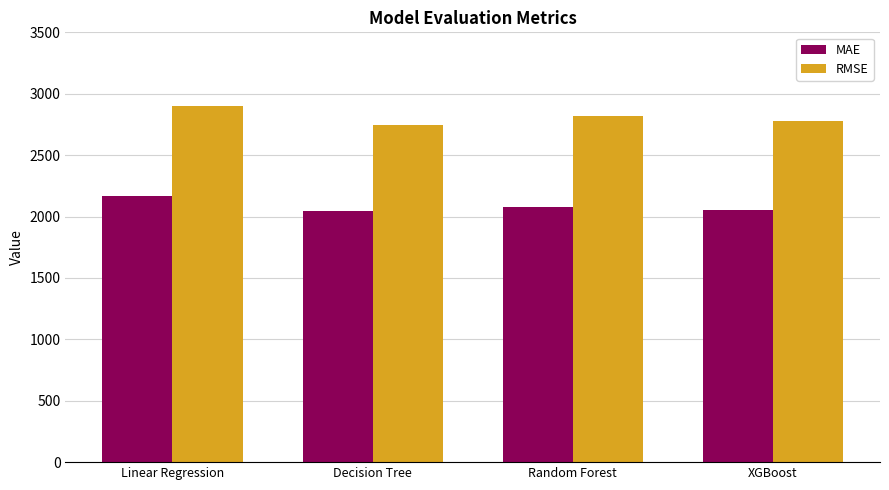

Between Linear Regression and Random Forest, which series saw the biggest shift?

MAE